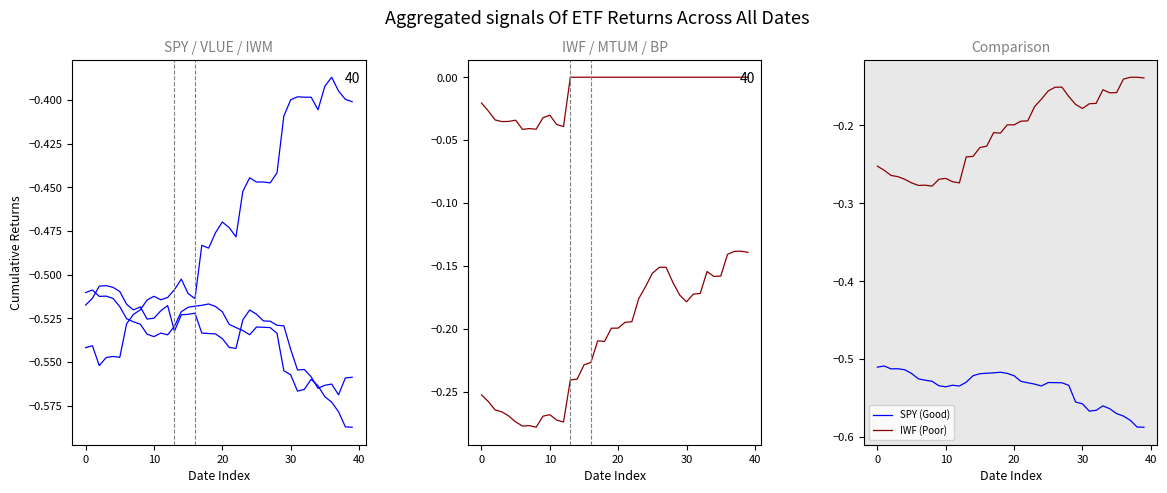

How many categories are shown in the chart?

40